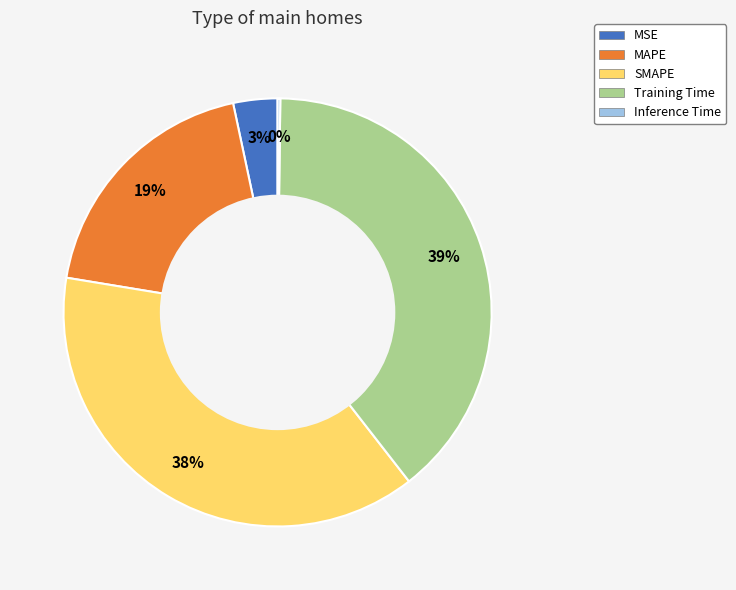

To the nearest percent, what is the combined percentage of MSE and SMAPE?

41%